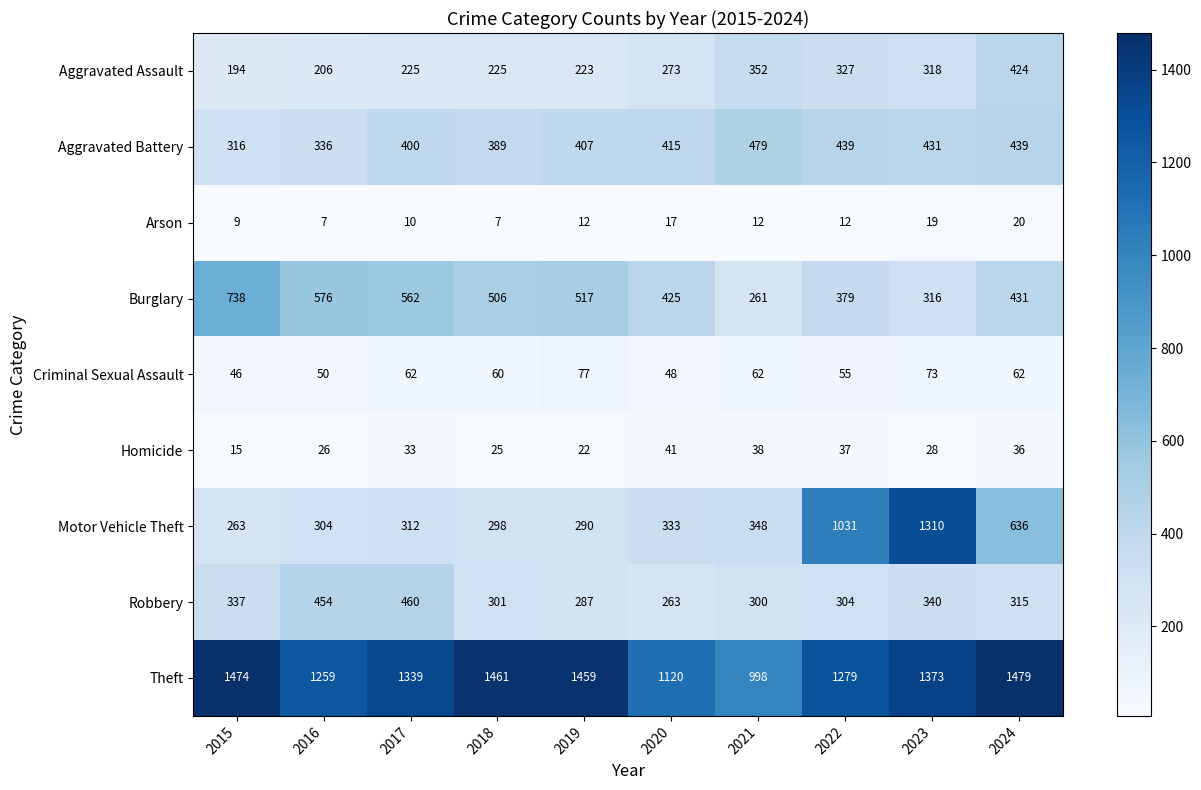

What is the spread (max minus min) of values at 2023?

1354